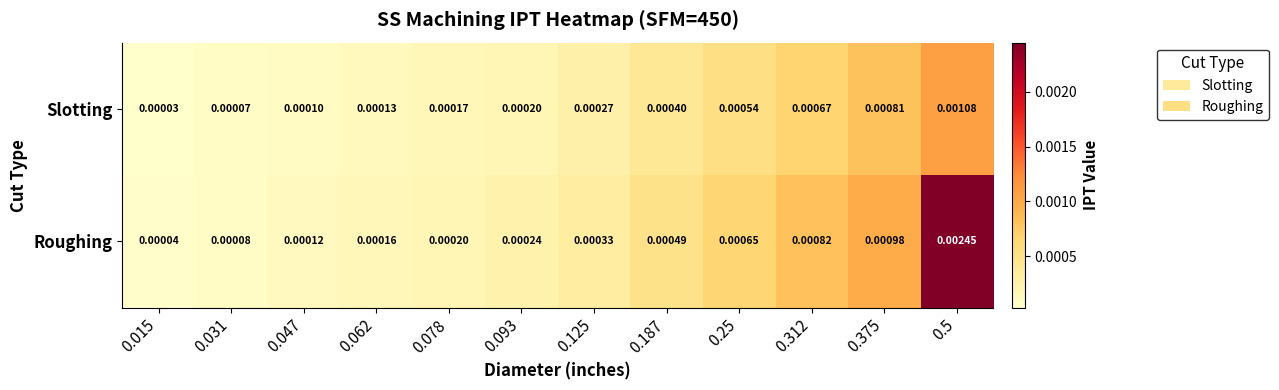

Rank the series by their maximum value, from lowest to highest.

Slotting, Roughing